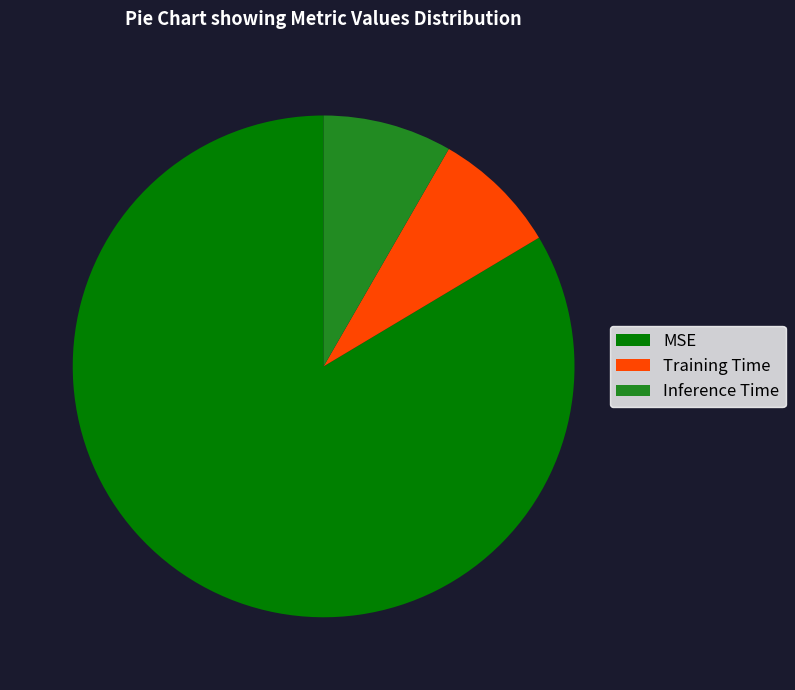

Which has a higher value, MSE or Inference Time?

MSE